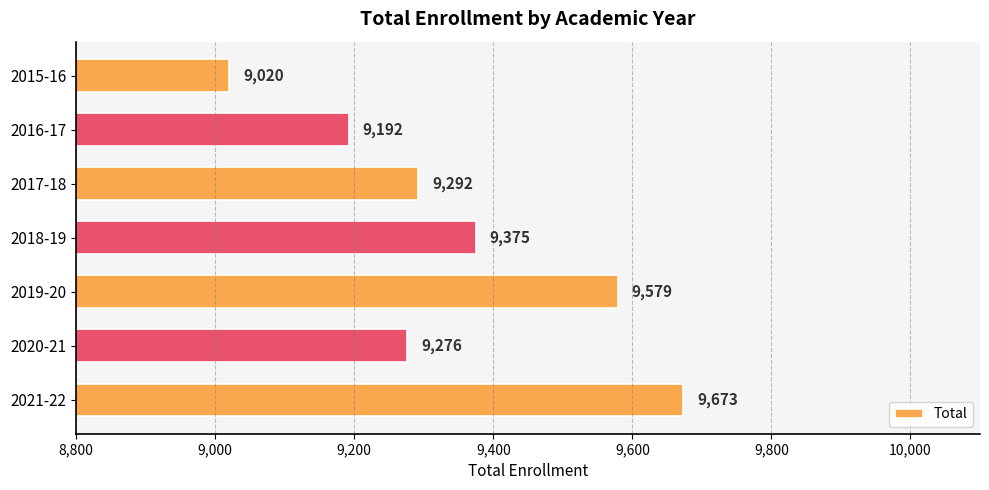

Where is the data nearest to the value 9346?

2018-19